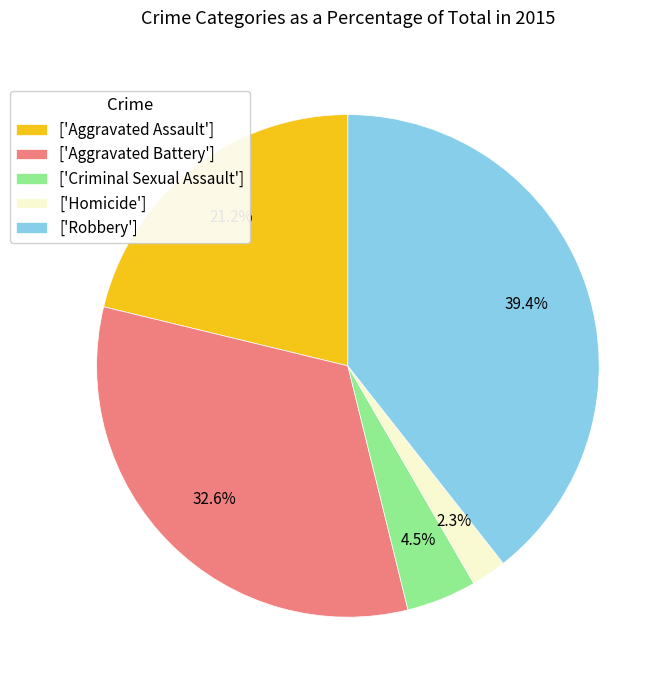

How many slices are in this pie chart?

5